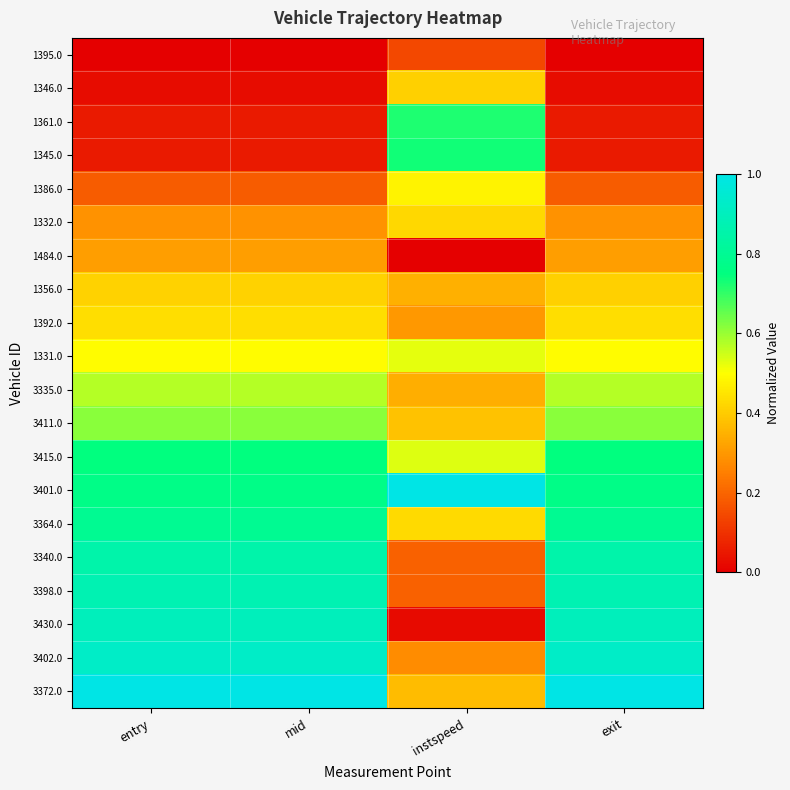

Reading left to right, transcribe all the data shown in this chart.

1395.0: entry=0.0	mid=0.0	instspeed=0.1	exit=0.0
1346.0: entry=0.0	mid=0.0	instspeed=0.4	exit=0.0
1361.0: entry=0.1	mid=0.1	instspeed=0.7	exit=0.1
1345.0: entry=0.1	mid=0.1	instspeed=0.7	exit=0.1
1386.0: entry=0.2	mid=0.2	instspeed=0.5	exit=0.2
1332.0: entry=0.3	mid=0.3	instspeed=0.4	exit=0.3
1484.0: entry=0.3	mid=0.3	instspeed=0.0	exit=0.3
1356.0: entry=0.4	mid=0.4	instspeed=0.3	exit=0.4
1392.0: entry=0.4	mid=0.4	instspeed=0.3	exit=0.4
1331.0: entry=0.5	mid=0.5	instspeed=0.5	exit=0.5
3335.0: entry=0.6	mid=0.6	instspeed=0.3	exit=0.6
3411.0: entry=0.6	mid=0.6	instspeed=0.4	exit=0.6
3415.0: entry=0.7	mid=0.7	instspeed=0.5	exit=0.7
3401.0: entry=0.8	mid=0.8	instspeed=1.0	exit=0.8
3364.0: entry=0.8	mid=0.8	instspeed=0.4	exit=0.8
3340.0: entry=0.9	mid=0.9	instspeed=0.2	exit=0.9
3398.0: entry=0.9	mid=0.9	instspeed=0.2	exit=0.9
3430.0: entry=0.9	mid=0.9	instspeed=0.0	exit=0.9
3402.0: entry=0.9	mid=0.9	instspeed=0.3	exit=0.9
3372.0: entry=1.0	mid=1.0	instspeed=0.4	exit=1.0